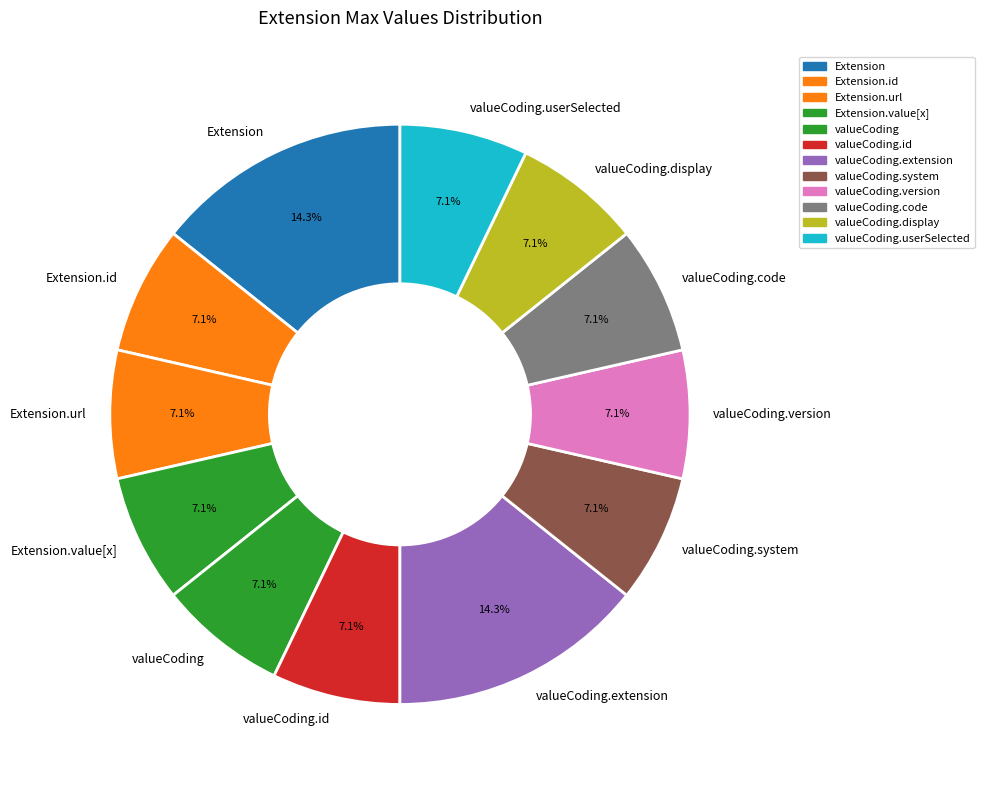

What percentage do valueCoding.userSelected and Extension.id together represent?

14.3%